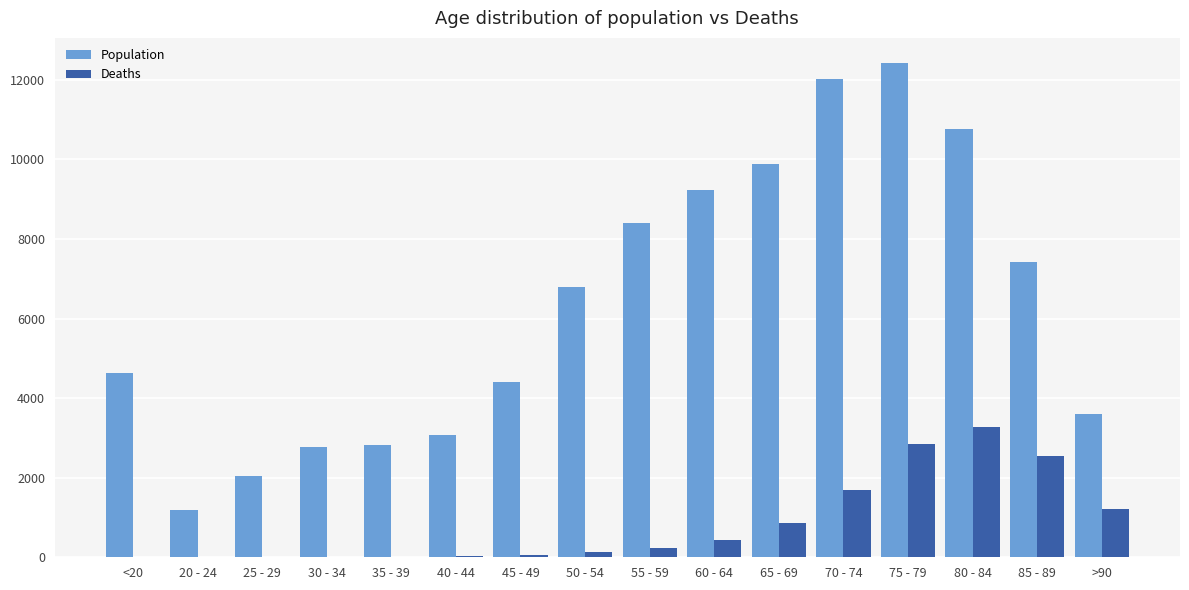

What is the difference between the Population values at 55 - 59 and <20?

3759